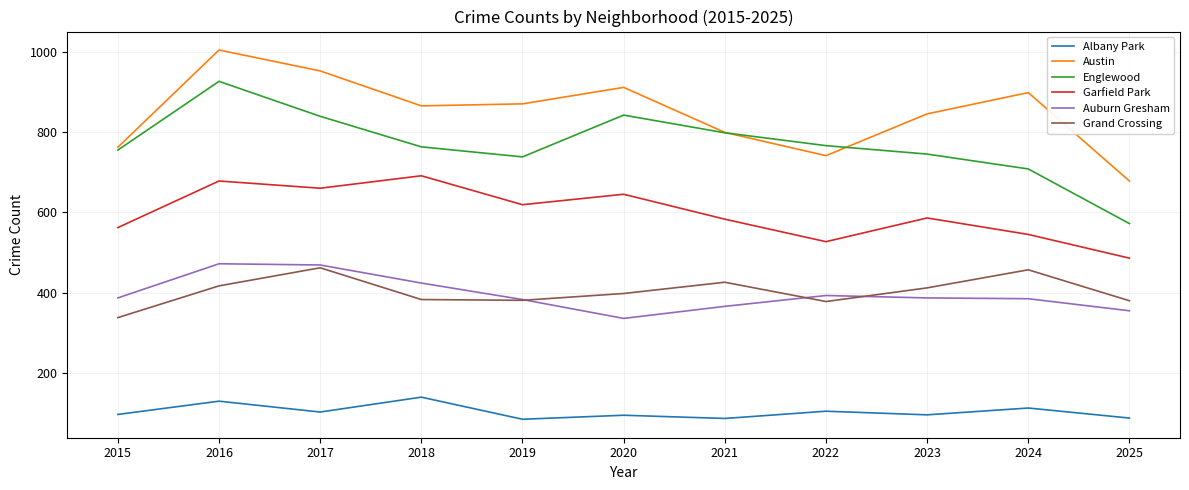

The value of Auburn Gresham at 2024 is 161. True or false?

False